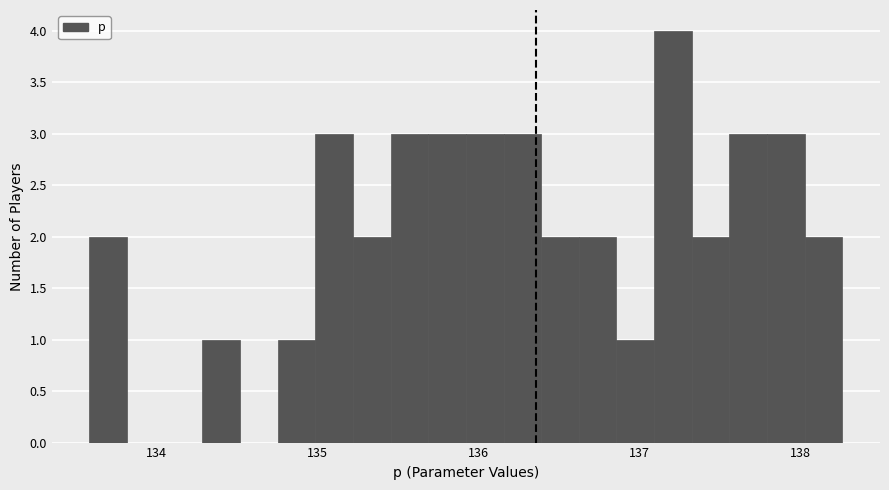

Around what value on the x-axis is the tallest bar? Give the approximate position of its centre, as read against the axis.

137.2